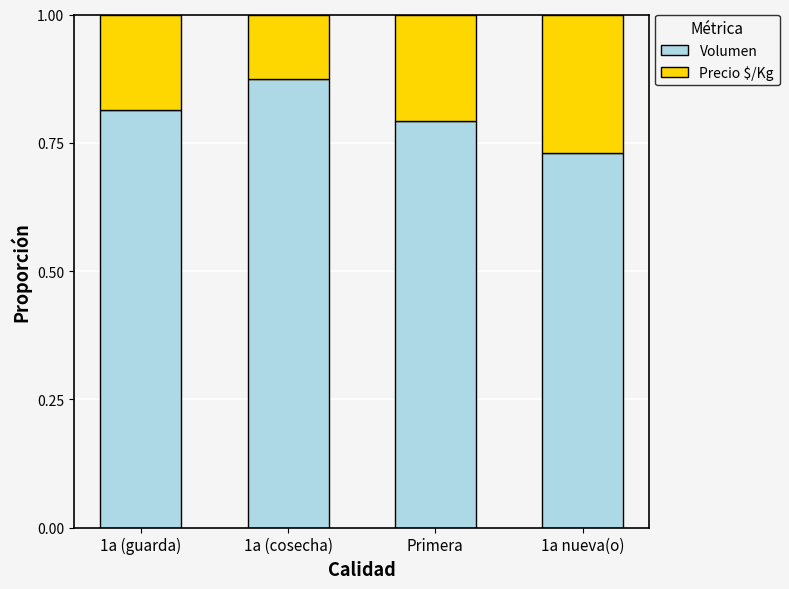

What is the total value across all series at Primera?

1.0